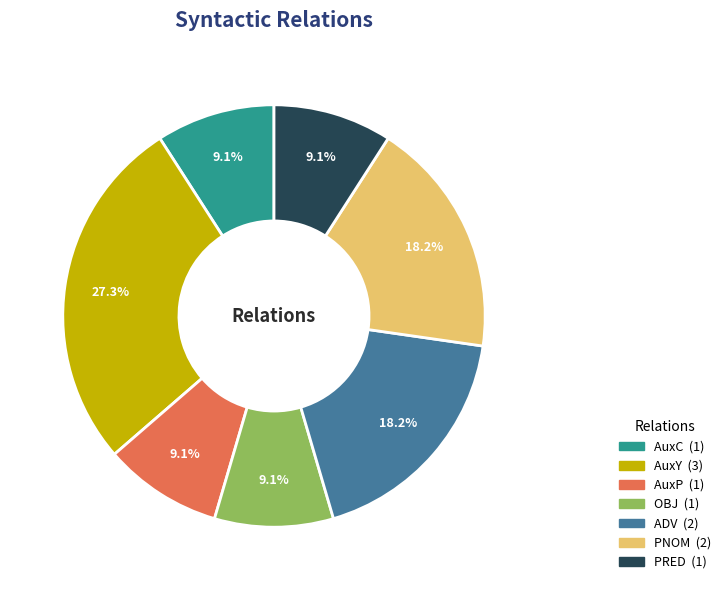

Is there any slice that represents more than half of the pie?

No